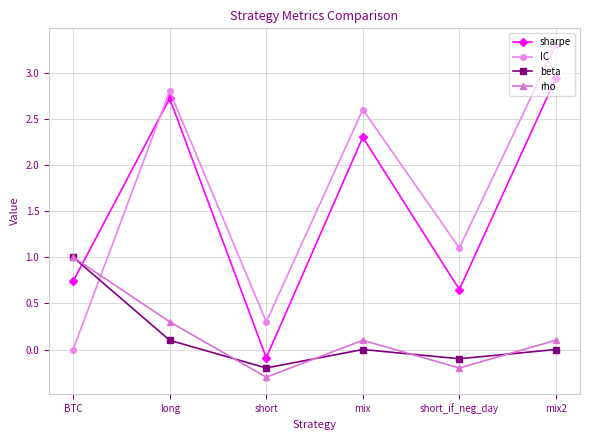

True or false: IC has more than 1 interior local peaks.

True